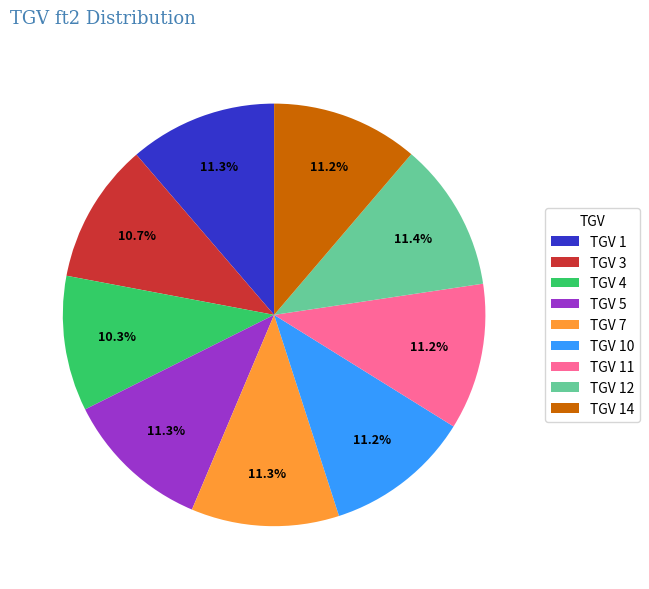

To the nearest percent, what is the combined percentage of TGV 7 and TGV 3?

22%